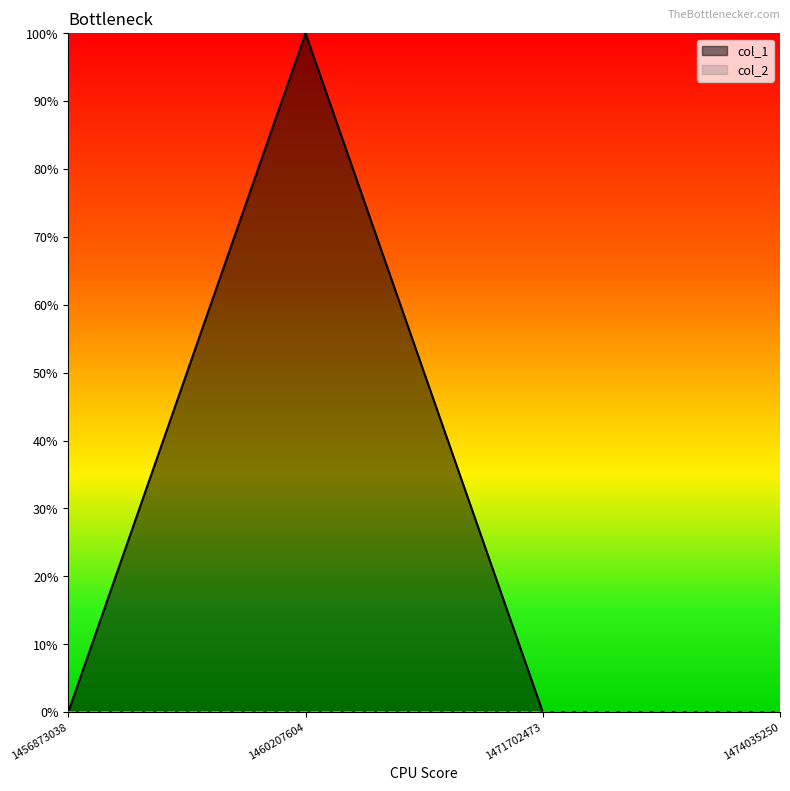

True or false: col_2 has more than 1 interior local peaks.

False